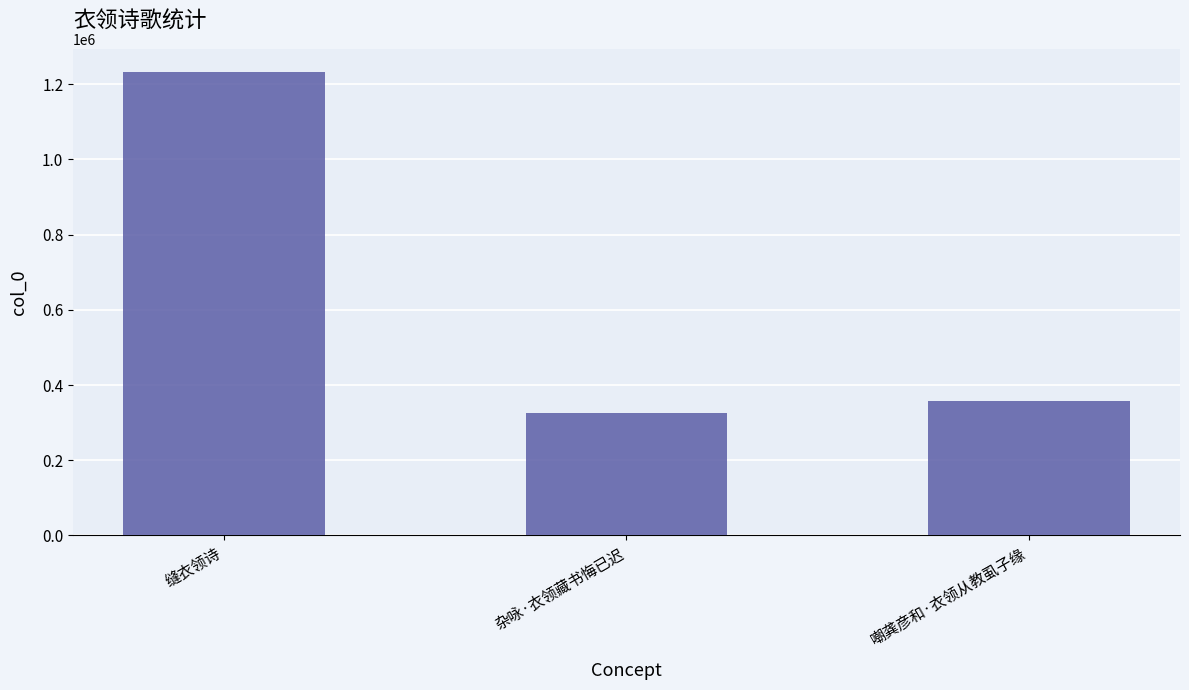

What is the smallest value displayed?

325444